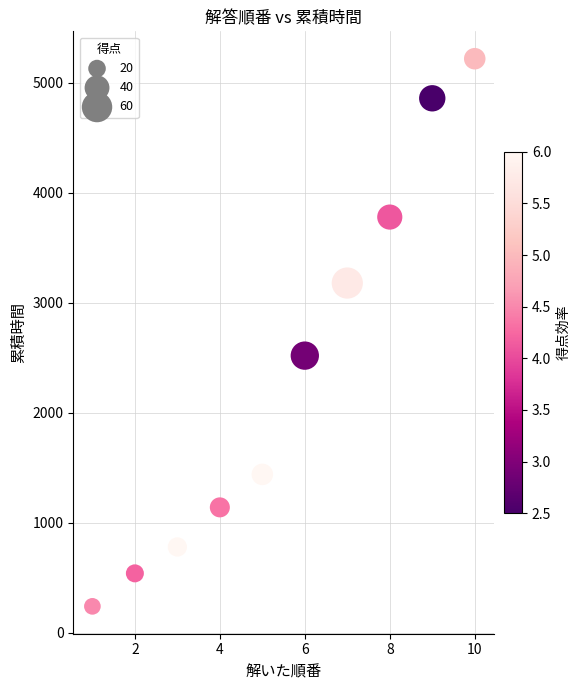

What is the range of X values (max minus min)?

9